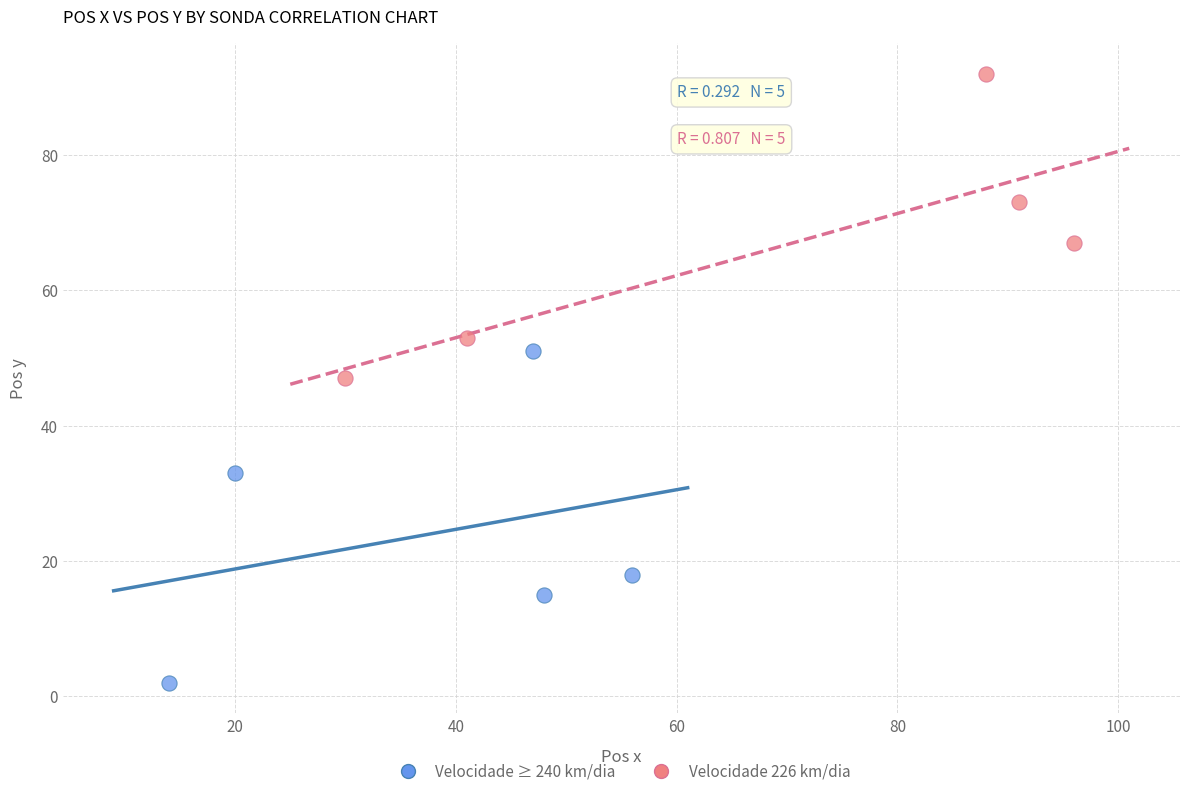

Which series reaches the minimum Y coordinate?

Velocidade ≥ 240 km/dia